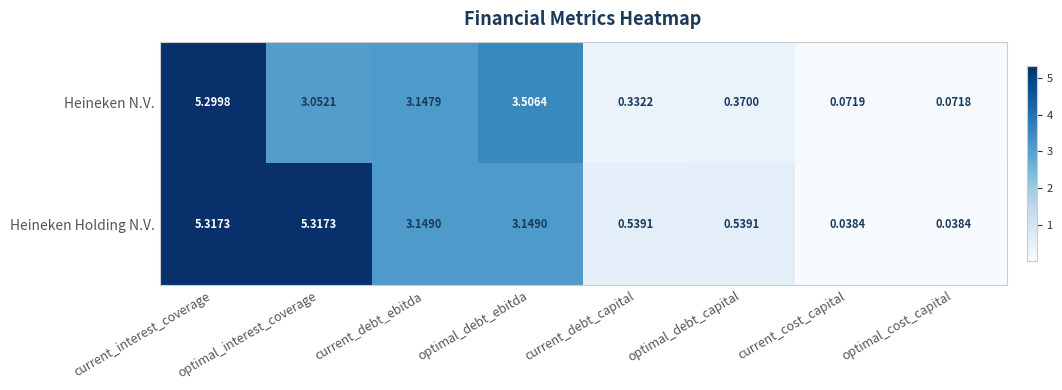

Where does the Heineken Holding N.V. series first go above 3?

current_interest_coverage